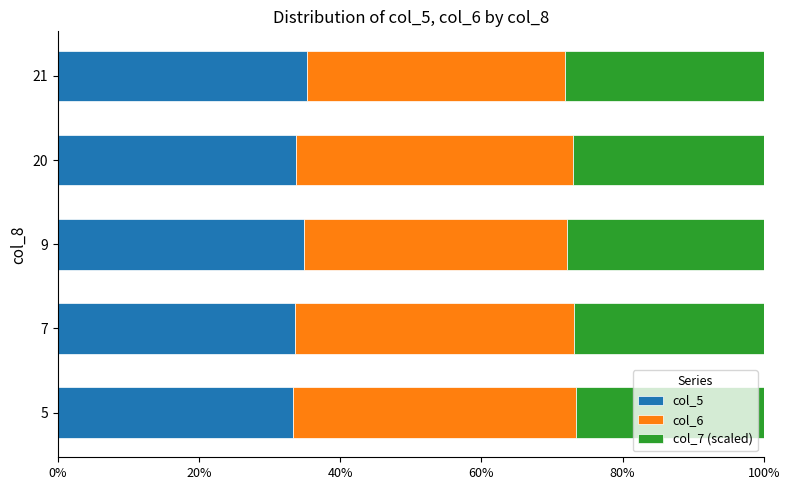

What is the average value of the col_5 series?

34.1